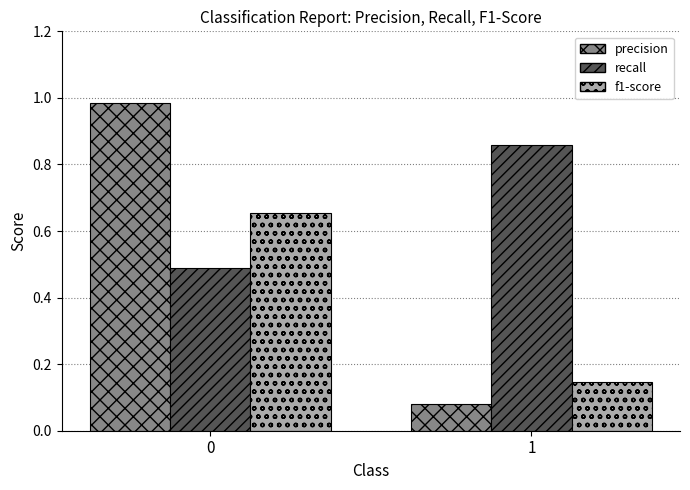

Is it true that recall equals 0.5 at 0?

True